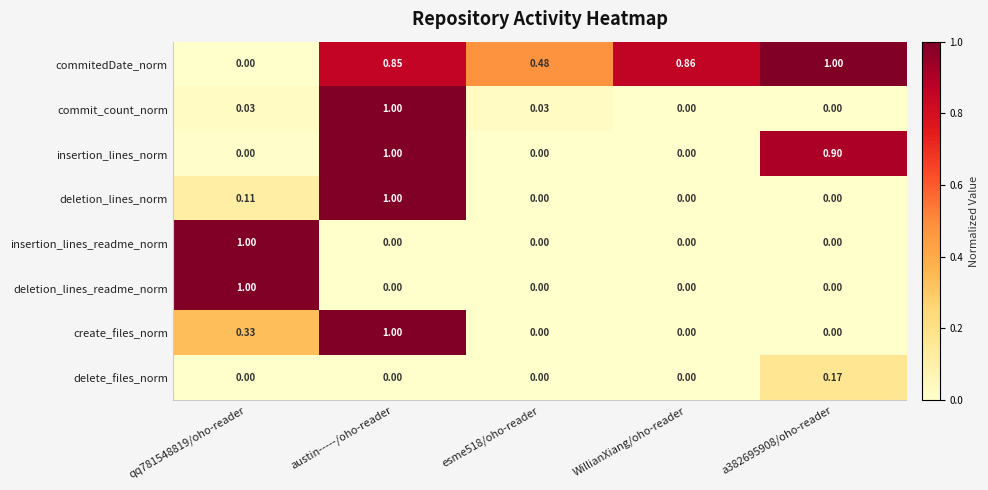

Between WillianXiang/oho-reader and a382695908/oho-reader, which series saw the biggest shift?

insertion_lines_norm